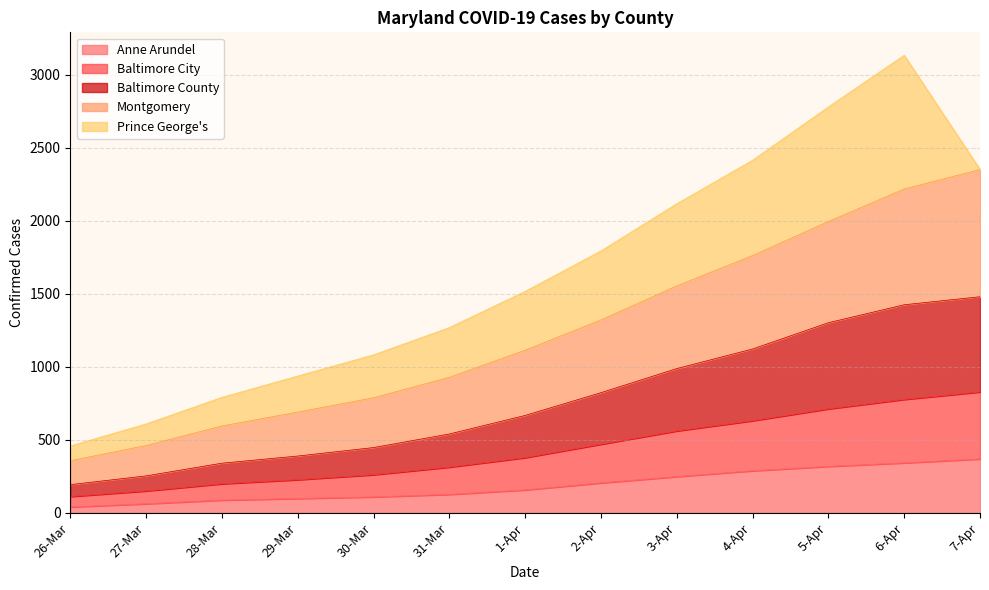

True or false: Montgomery and Baltimore County cross at least once.

False